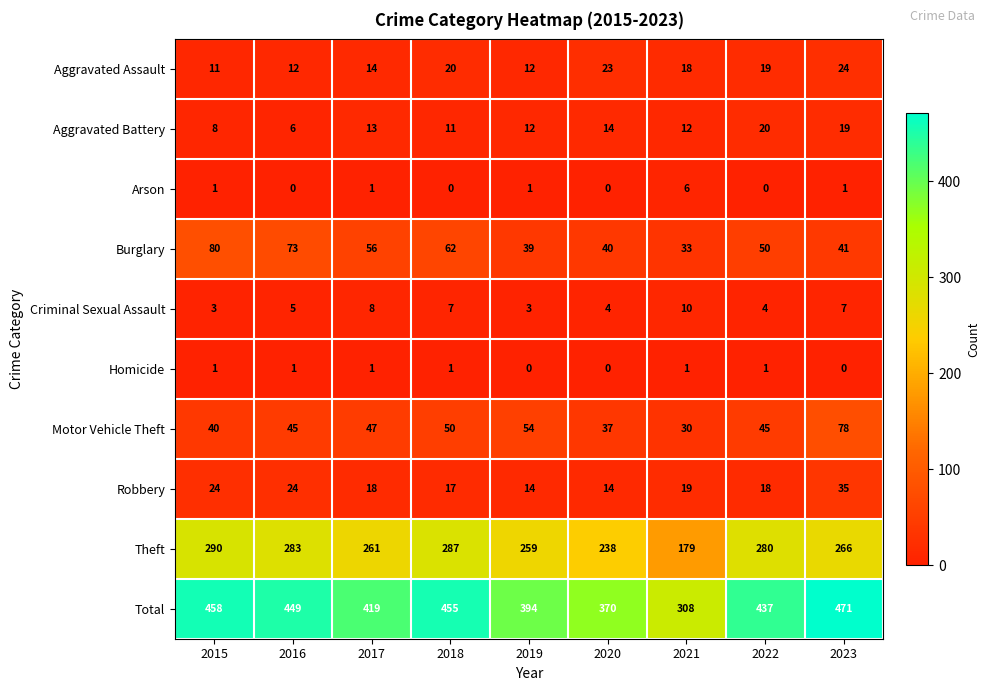

How many data points does each series have?

9